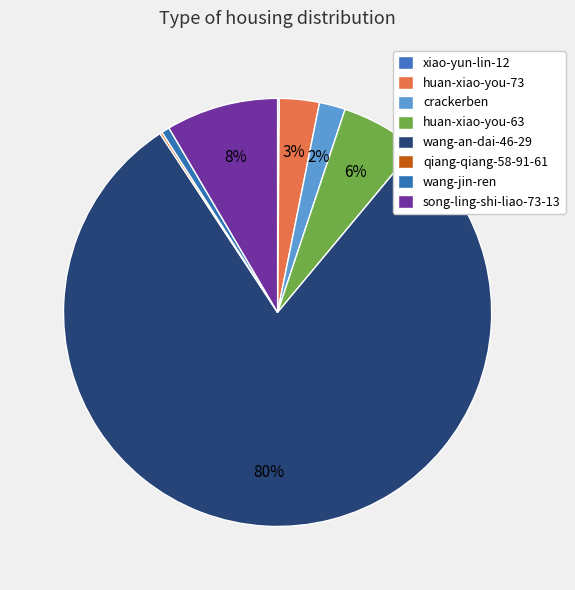

Is there any slice that represents more than half of the pie?

Yes